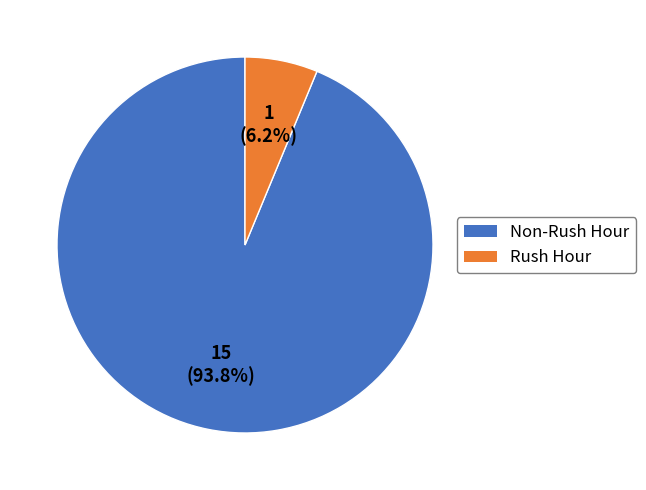

How many slices are in this pie chart?

2